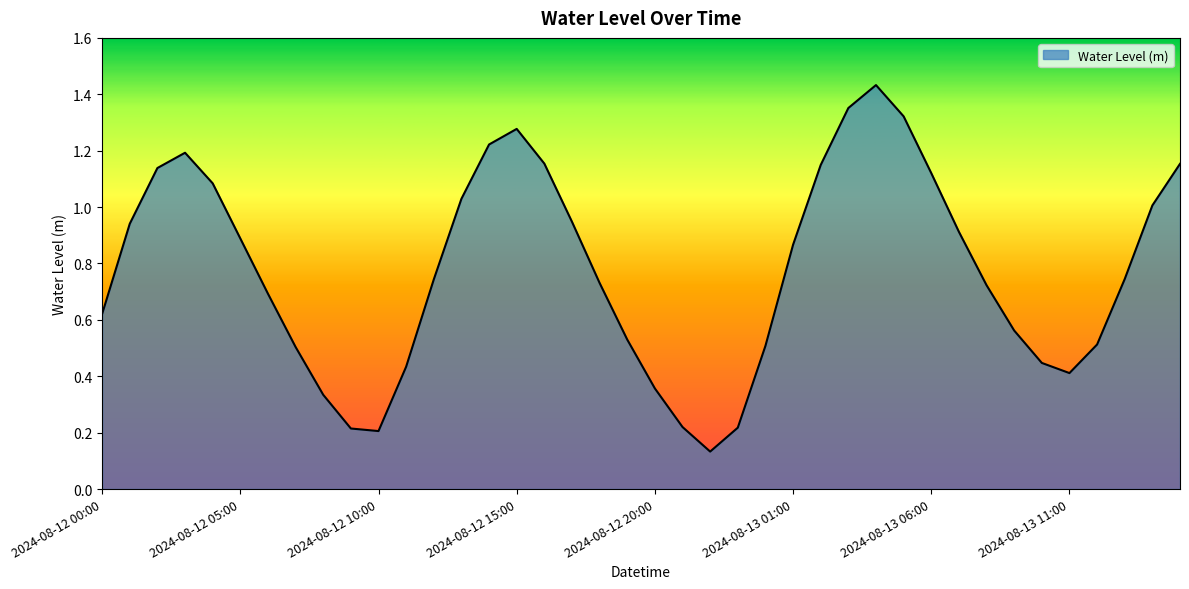

How many interior local peaks (higher than both neighbors) does the data have?

3